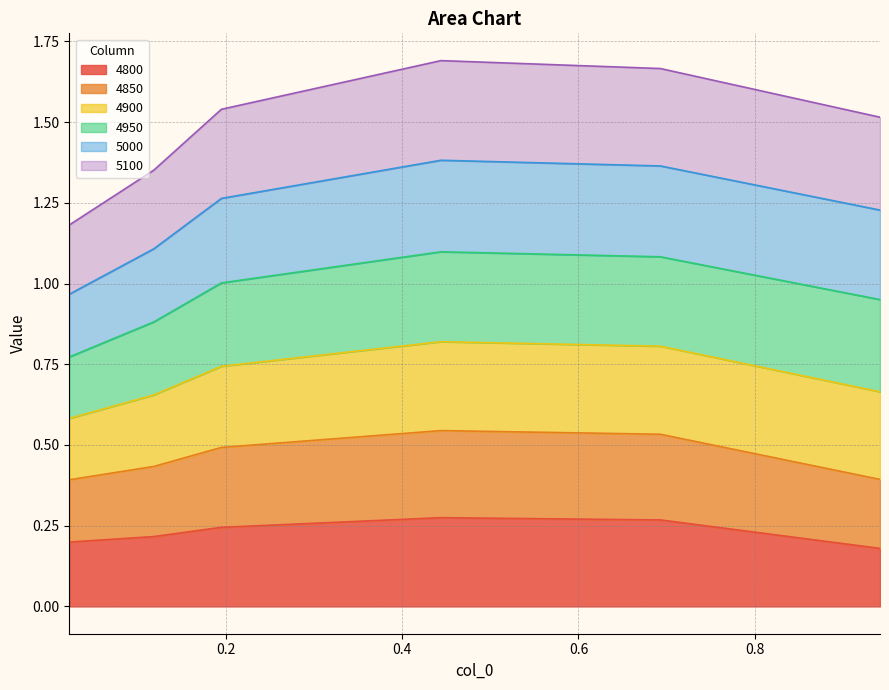

At which label does 4850 reach its minimum?

0.02191780821917808